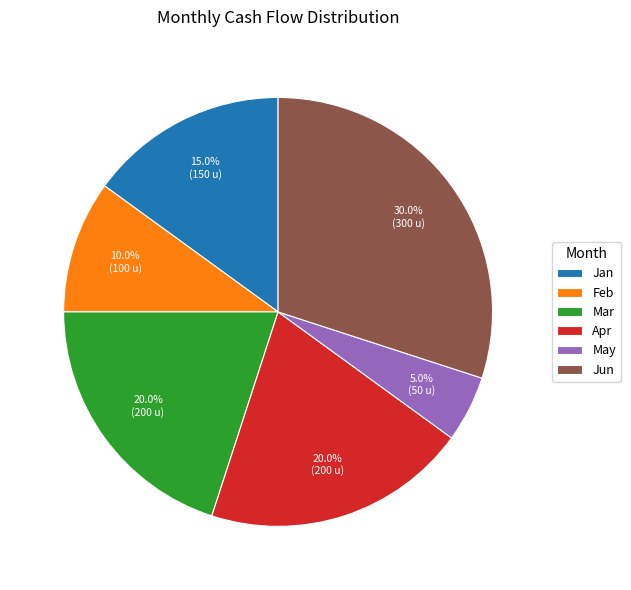

Which slice is the largest?

Jun